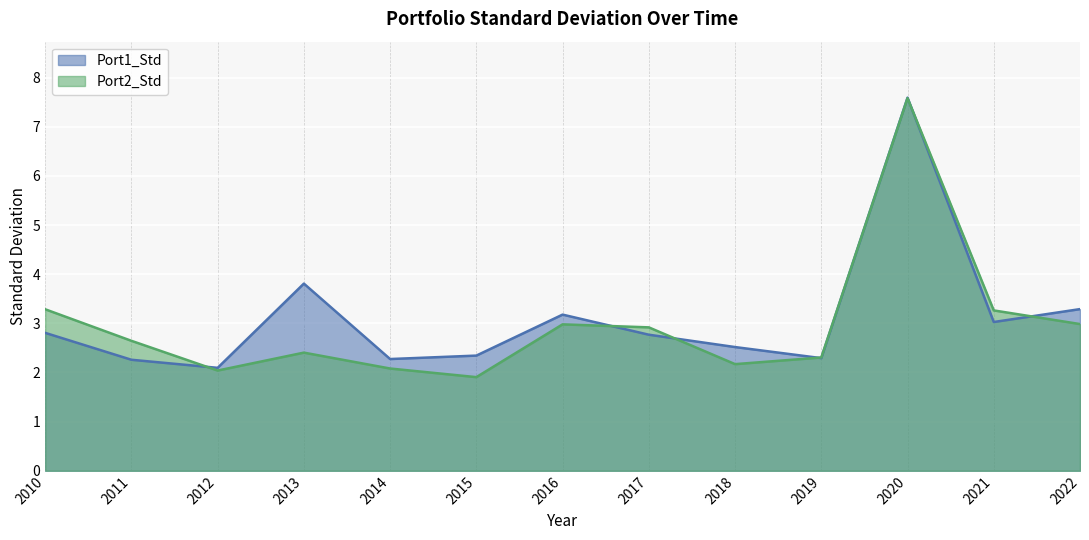

How many categories are shown in the chart?

13